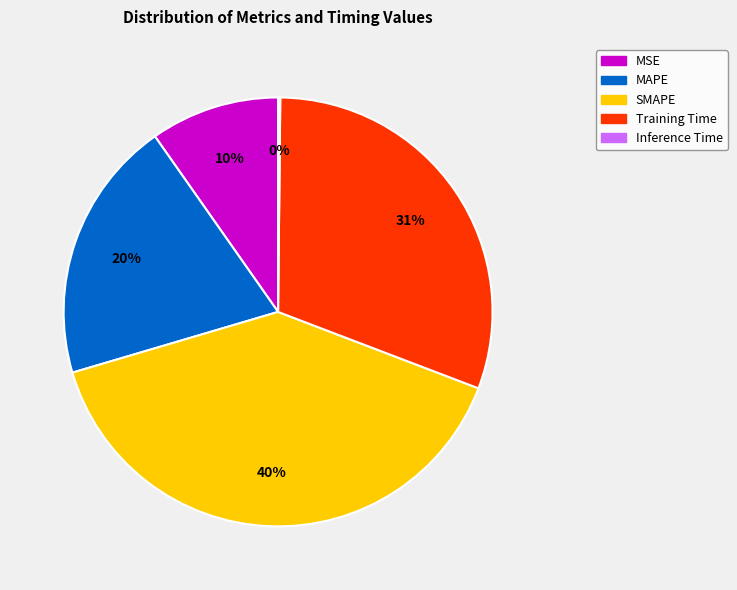

To the nearest percent, what portion does MSE represent?

10%